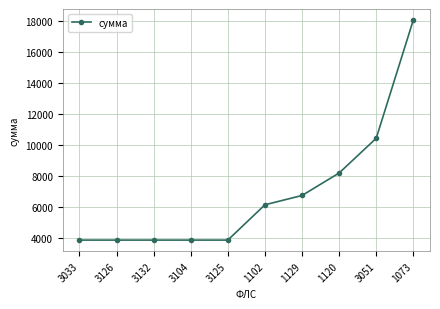

What is the value of the 3rd point from the left?

3832.7